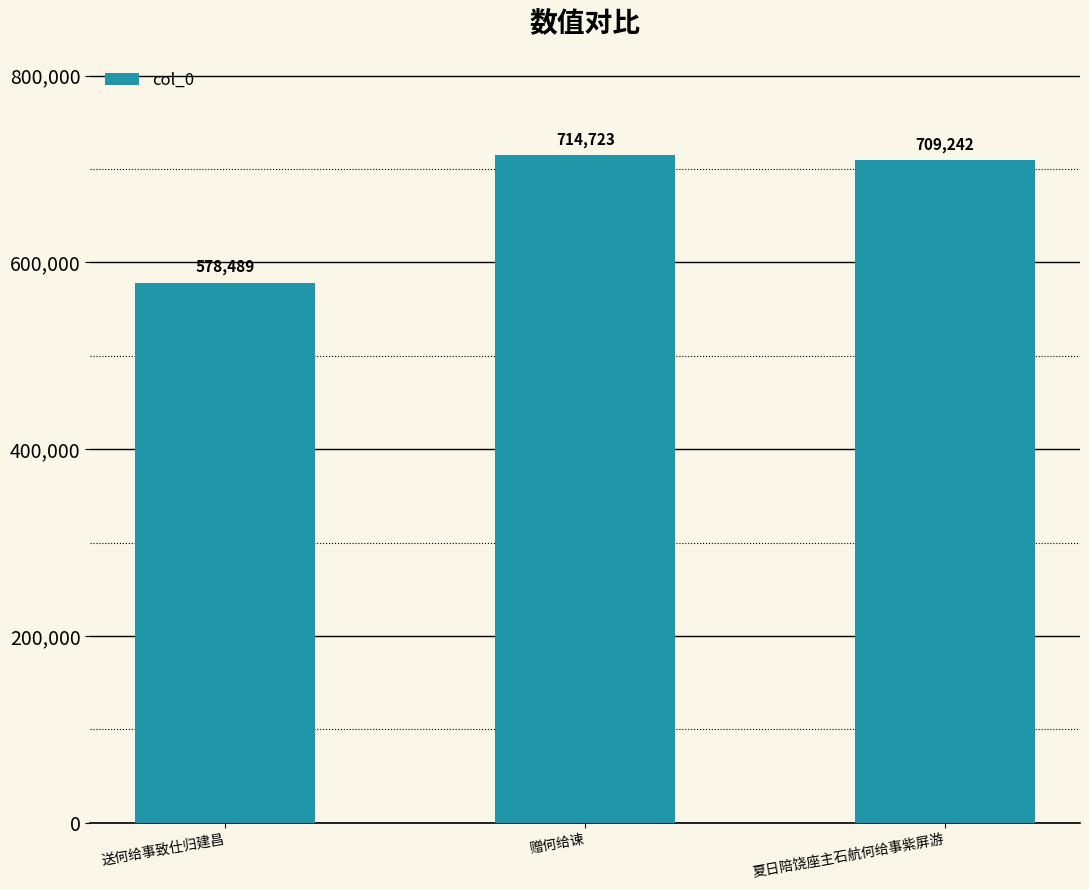

What is the ratio of the value at 赠何给谏 to the value at 送何给事致仕归建昌?

1.2